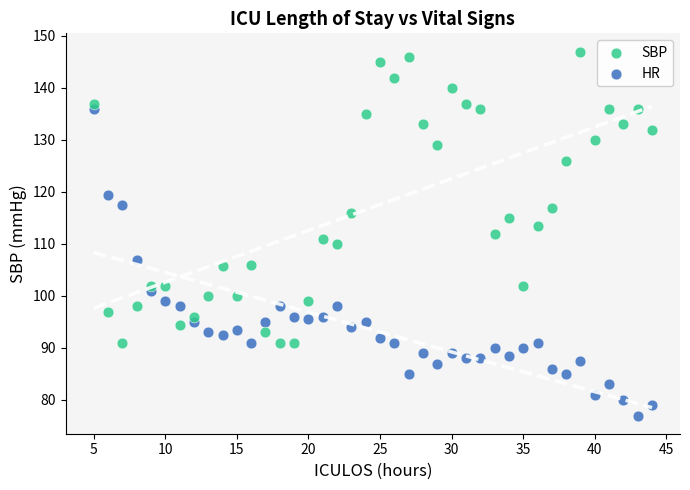

Across all data points, what is the range of X values (max minus min)?

39.0